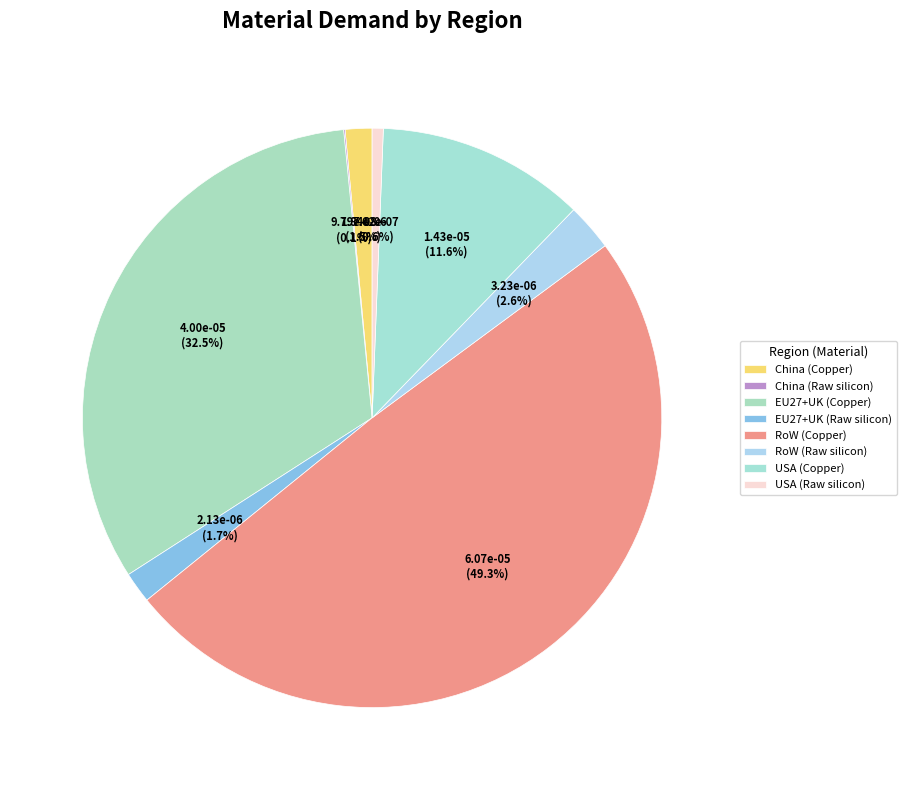

To the nearest percent, what is the combined percentage of USA (Raw silicon) and EU27+UK (Raw silicon)?

2%